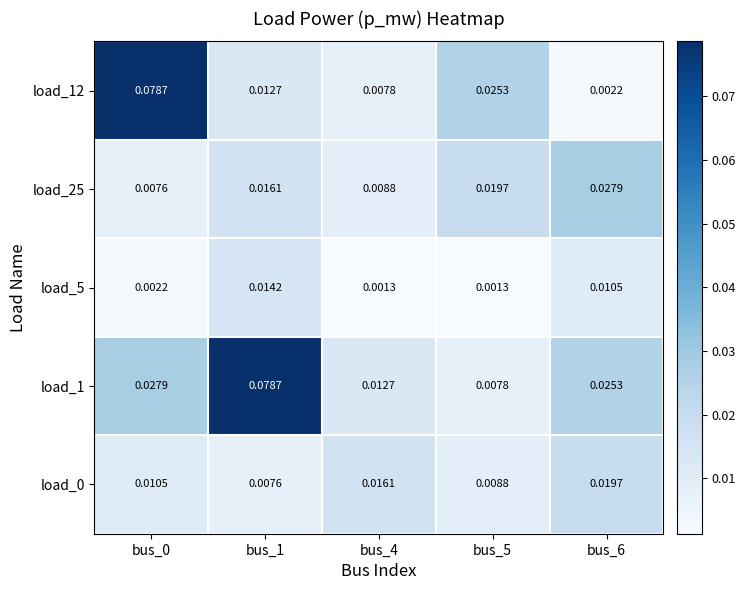

Which series has the largest range (max minus min)?

load_12